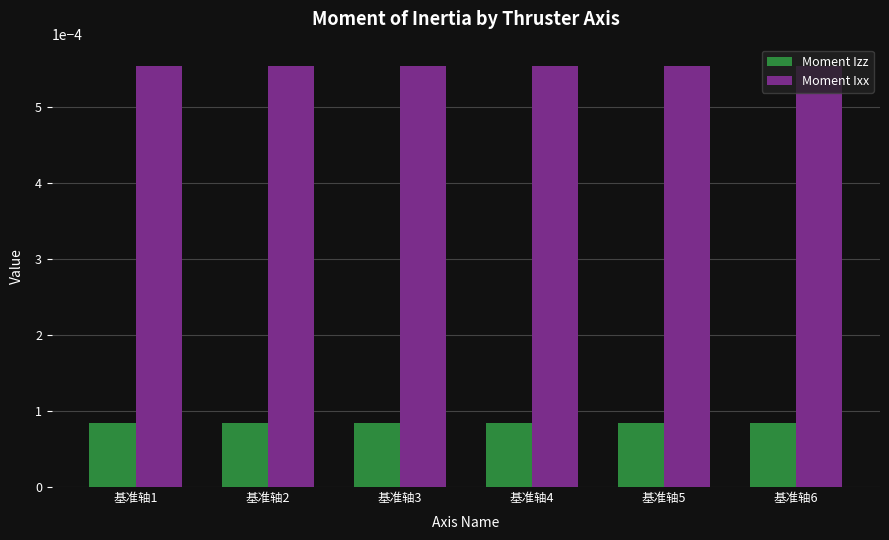

How many Moment Ixx values are between 0 and 1?

6